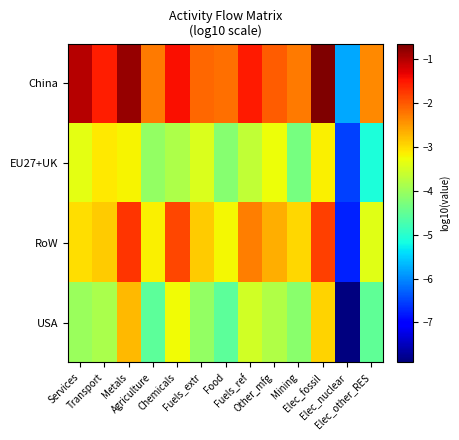

Reading left to right, what are all the values shown in this chart?

China: Services=-1.0	Transport=-1.5	Metals=-0.8	Agriculture=-2.3	Chemicals=-1.4	Fuels_extr=-2.1	Food=-2.2	Fuels_ref=-1.5	Other_mfg=-2.0	Mining=-2.3	Elec_fossil=-0.7	Elec_nuclear=-5.8	Elec_other_RES=-2.4
EU27+UK: Services=-3.4	Transport=-3.1	Metals=-3.2	Agriculture=-4.1	Chemicals=-3.8	Fuels_extr=-3.4	Food=-4.2	Fuels_ref=-3.7	Other_mfg=-3.3	Mining=-4.3	Elec_fossil=-3.2	Elec_nuclear=-6.5	Elec_other_RES=-5.1
RoW: Services=-3.0	Transport=-2.9	Metals=-1.7	Agriculture=-3.2	Chemicals=-1.8	Fuels_extr=-2.9	Food=-3.2	Fuels_ref=-2.3	Other_mfg=-2.7	Mining=-3.0	Elec_fossil=-1.8	Elec_nuclear=-6.8	Elec_other_RES=-3.4
USA: Services=-4.0	Transport=-3.9	Metals=-2.7	Agriculture=-4.6	Chemicals=-3.2	Fuels_extr=-4.1	Food=-4.5	Fuels_ref=-3.5	Other_mfg=-3.8	Mining=-4.2	Elec_fossil=-2.9	Elec_nuclear=-7.9	Elec_other_RES=-4.5